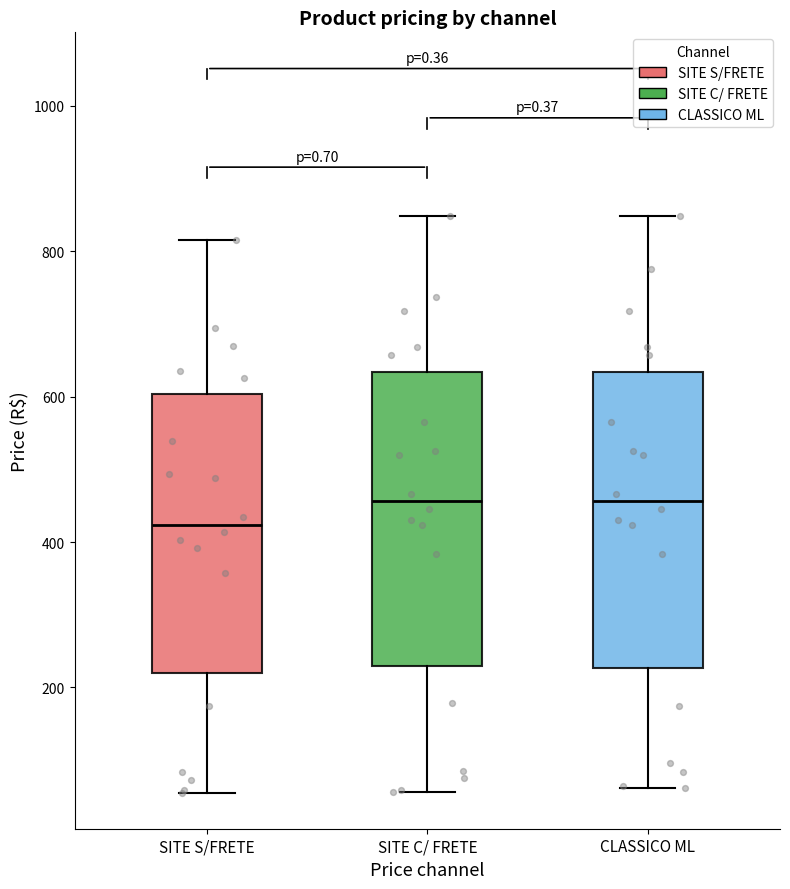

Reading left to right, transcribe this box plot: for each box, give where its median line is, the range the box spans, and where its two whiskers end, as read against the y-axis. The values are not printed on the chart, so give them approximately, as read against the axis.

SITE S/FRETE: median 420, box 220 to 600, whiskers 60 to 820
SITE C/ FRETE: median 460, box 240 to 640, whiskers 60 to 840
CLASSICO ML: median 460, box 220 to 640, whiskers 60 to 840